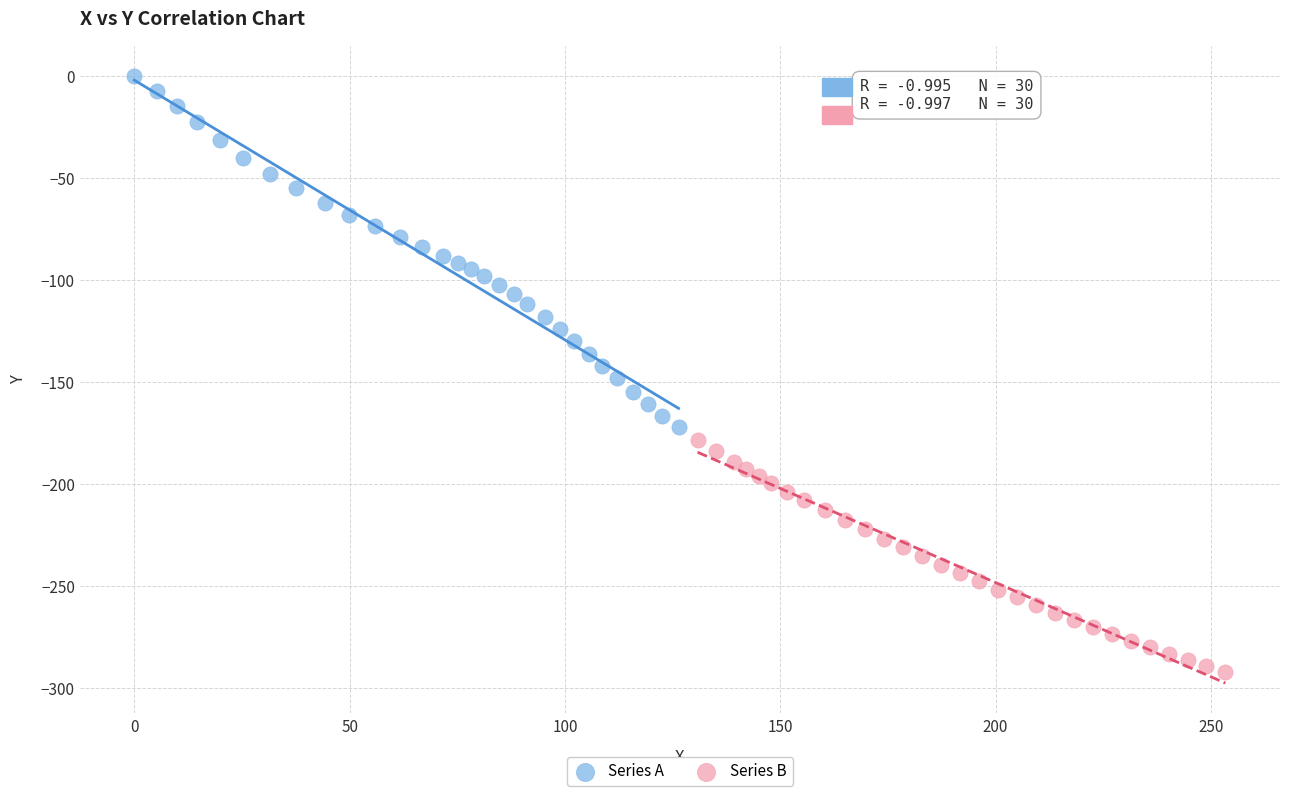

Which series reaches the maximum Y coordinate?

Series A